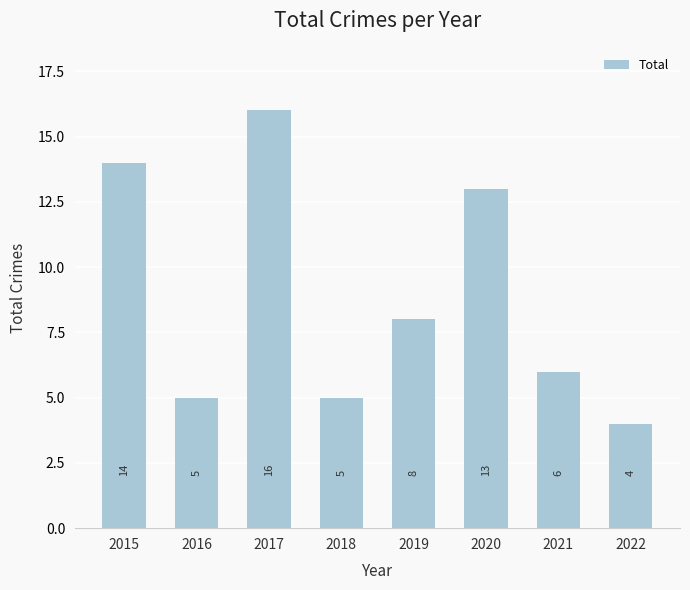

What is the value of the 8th bar from the left?

4